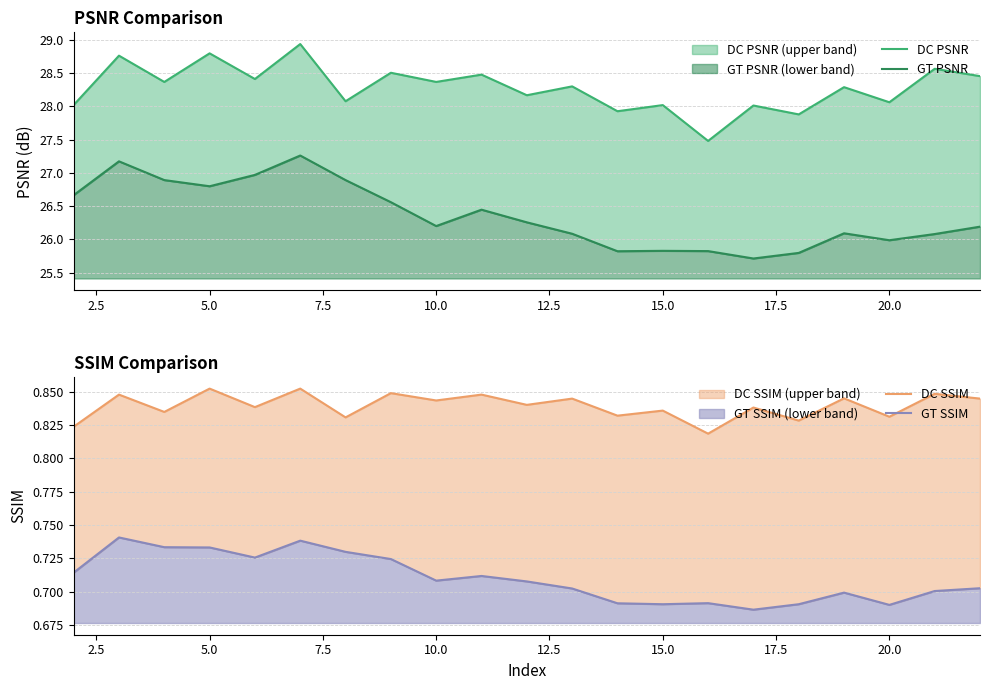

Reading left to right, extract all data points from this chart.

DC PSNR: 28.0	28.8	28.4	28.8	28.4	28.9	28.1	28.5	28.4	28.5	28.2	28.3	27.9	28.0	27.5	28.0	27.9	28.3	28.1	28.6	28.5
GT PSNR: 26.7	27.2	26.9	26.8	27.0	27.3	26.9	26.6	26.2	26.4	26.3	26.1	25.8	25.8	25.8	25.7	25.8	26.1	26.0	26.1	26.2
DC SSIM: 0.8	0.8	0.8	0.9	0.8	0.9	0.8	0.8	0.8	0.8	0.8	0.8	0.8	0.8	0.8	0.8	0.8	0.8	0.8	0.8	0.8
GT SSIM: 0.7	0.7	0.7	0.7	0.7	0.7	0.7	0.7	0.7	0.7	0.7	0.7	0.7	0.7	0.7	0.7	0.7	0.7	0.7	0.7	0.7